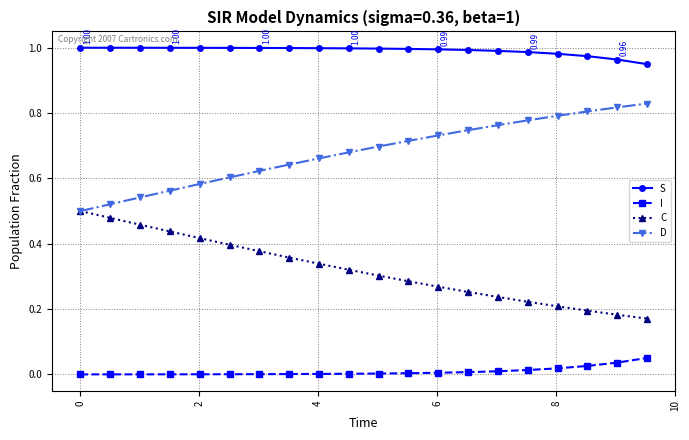

Does the chart display data point markers on the line(s)?

Yes